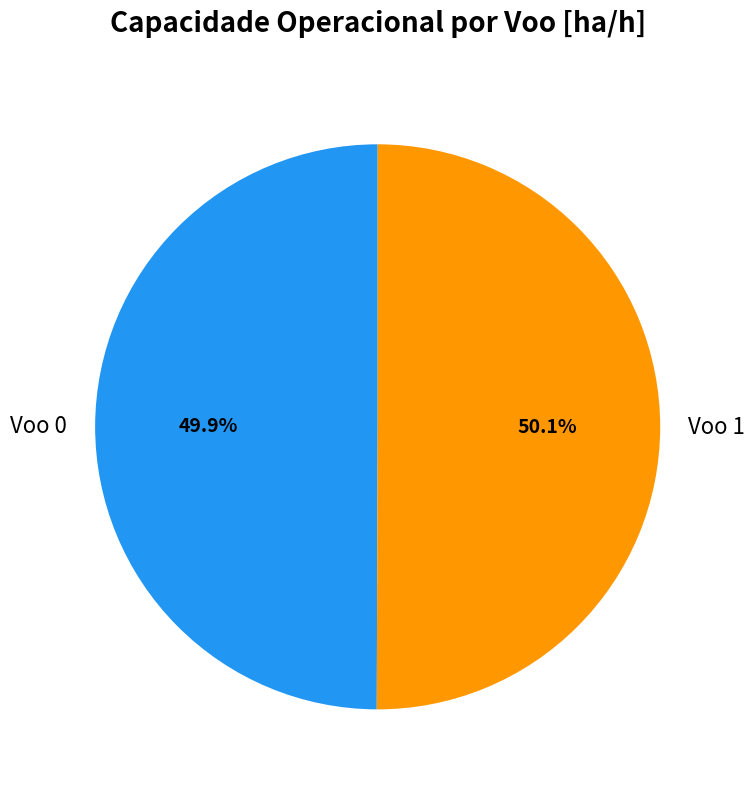

Is the sum of Voo 0 and Voo 1 greater than half?

Yes